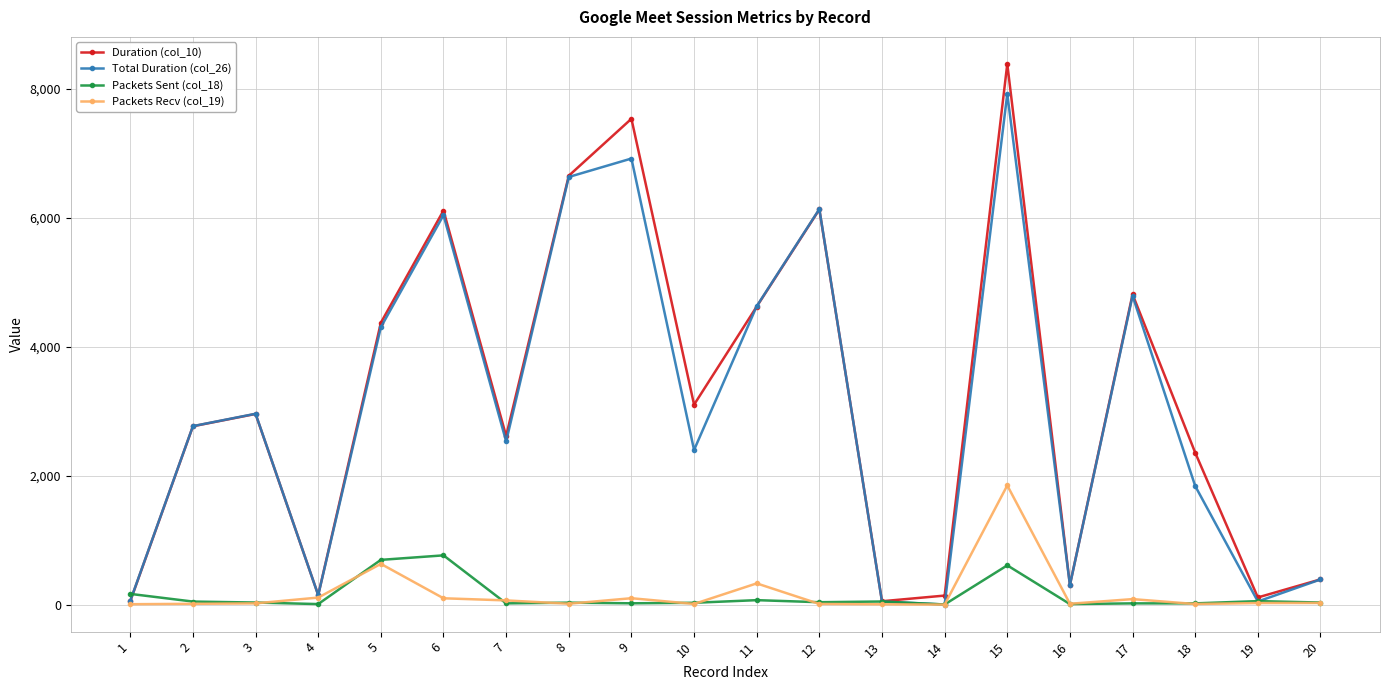

Count the number of data series in this chart.

4